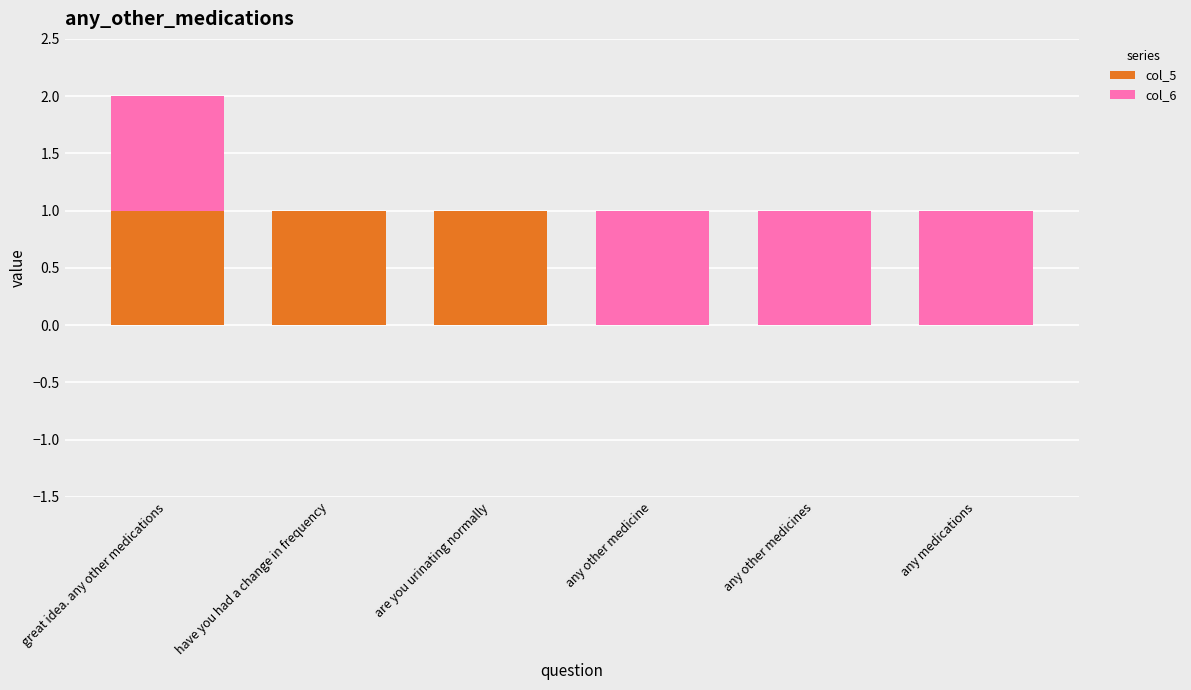

At which category is the sum across all series the highest?

great idea. any other medications